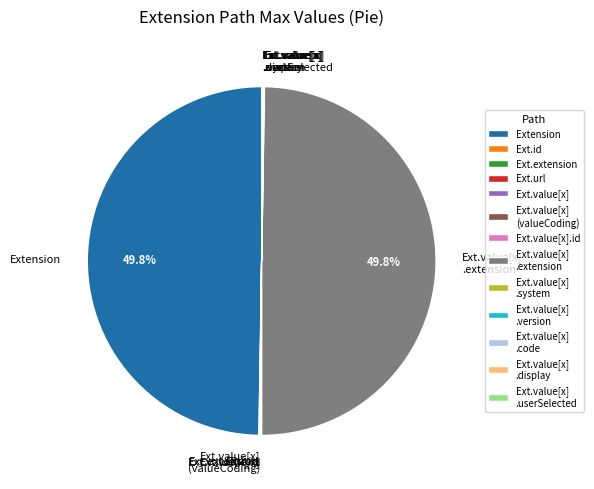

How many segments does this pie chart have?

13